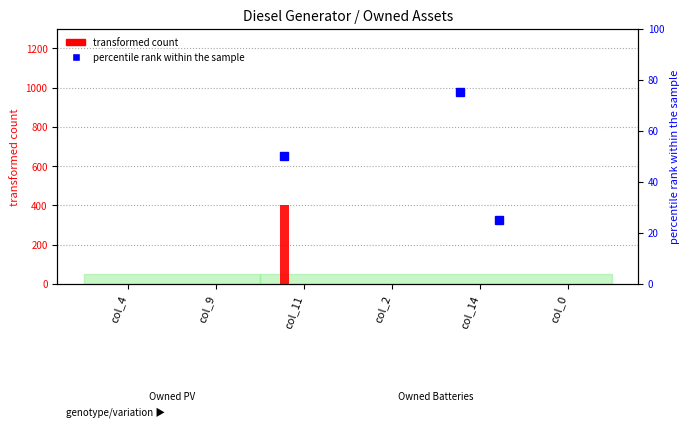

Rank the categories by value from lowest to highest.

col_4, col_9, col_2, col_14, col_0, col_11